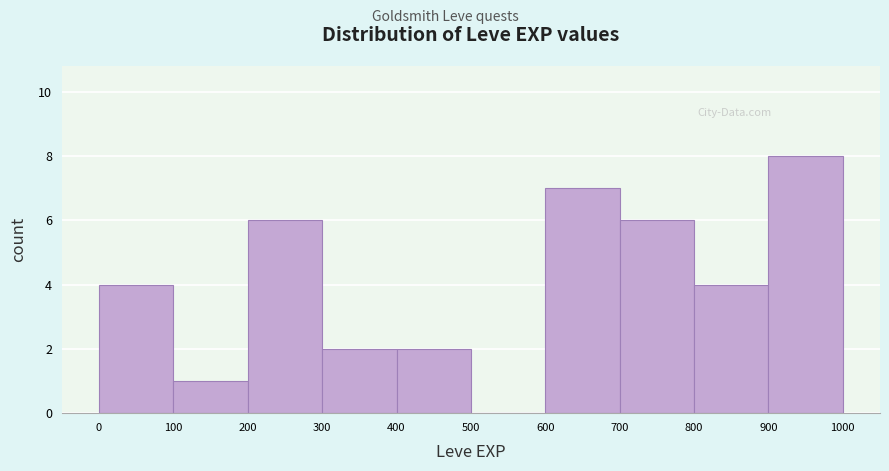

Over which range of the x-axis is the bar tallest?

900 to 1000